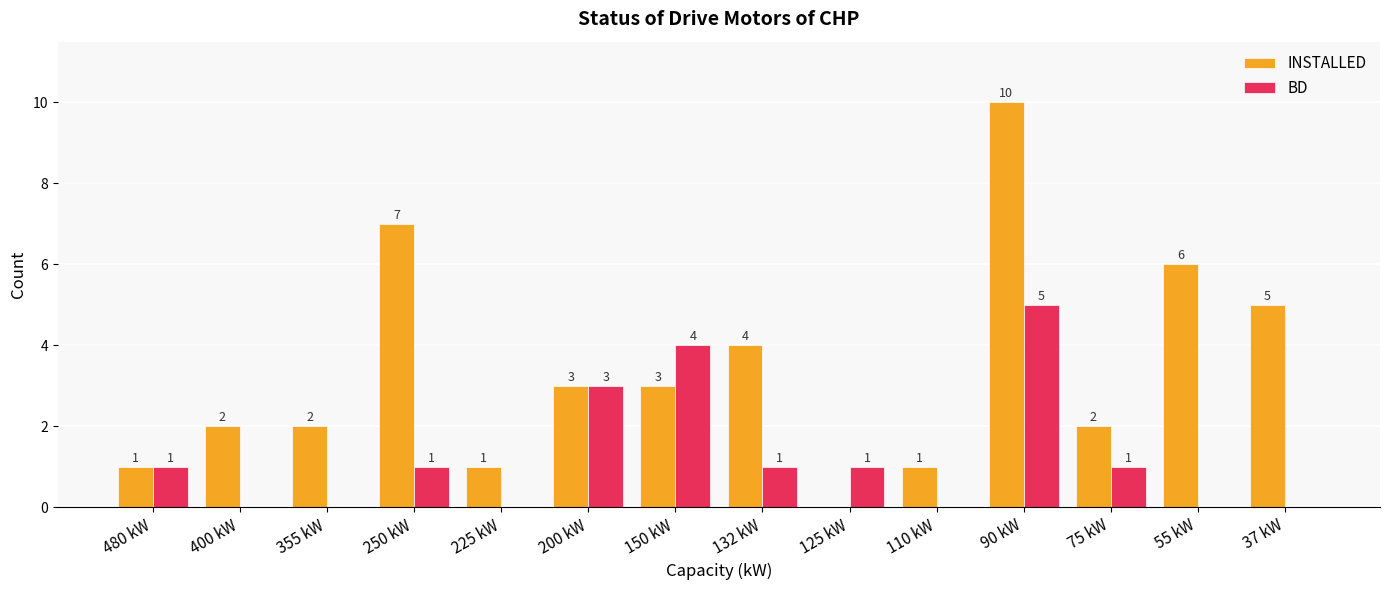

Which category has the highest value in the INSTALLED series?

90 kW